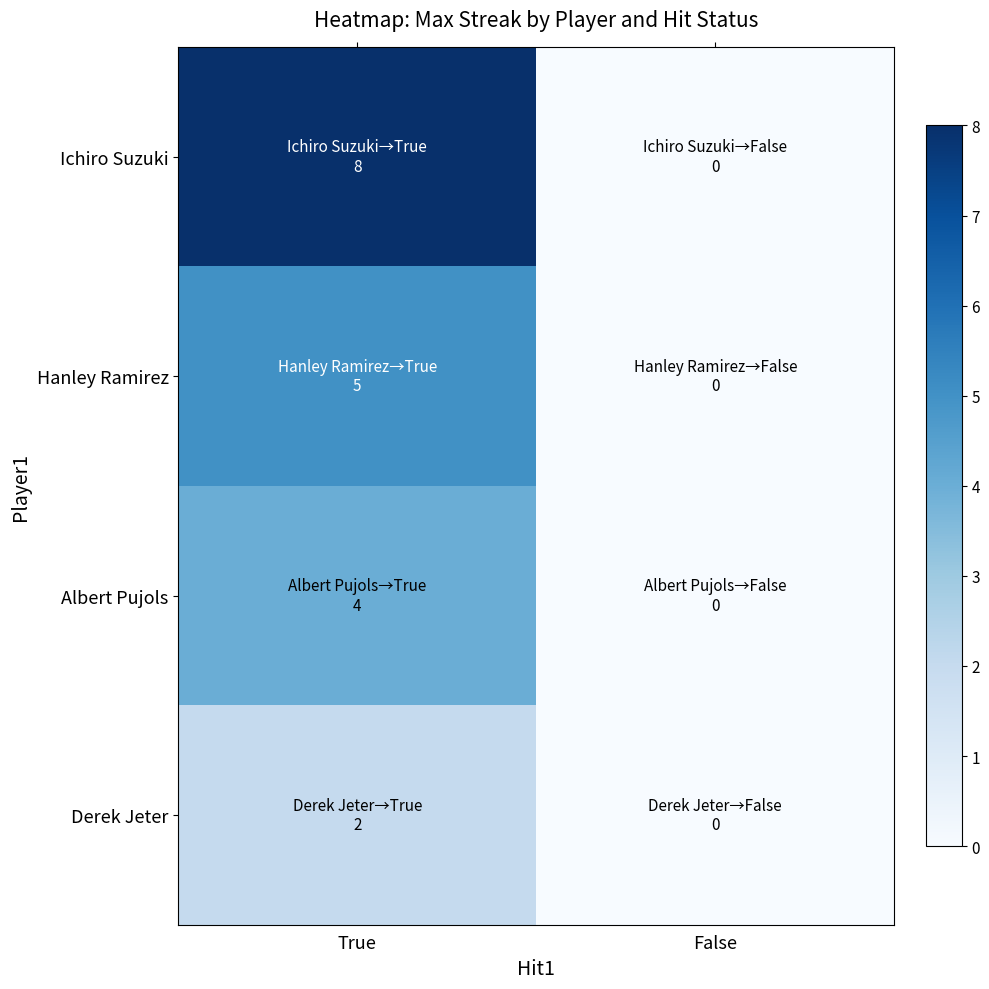

At which category is the sum across all series the highest?

True